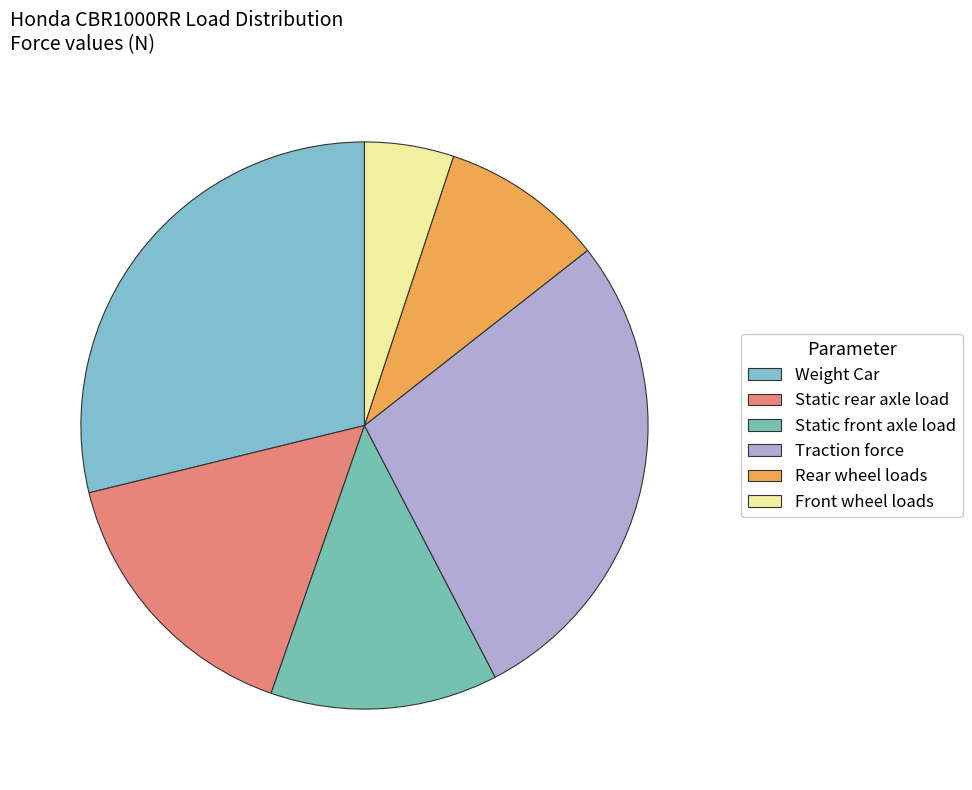

To the nearest percent, what is the difference between the Traction force and Static front axle load slice percentages?

15%